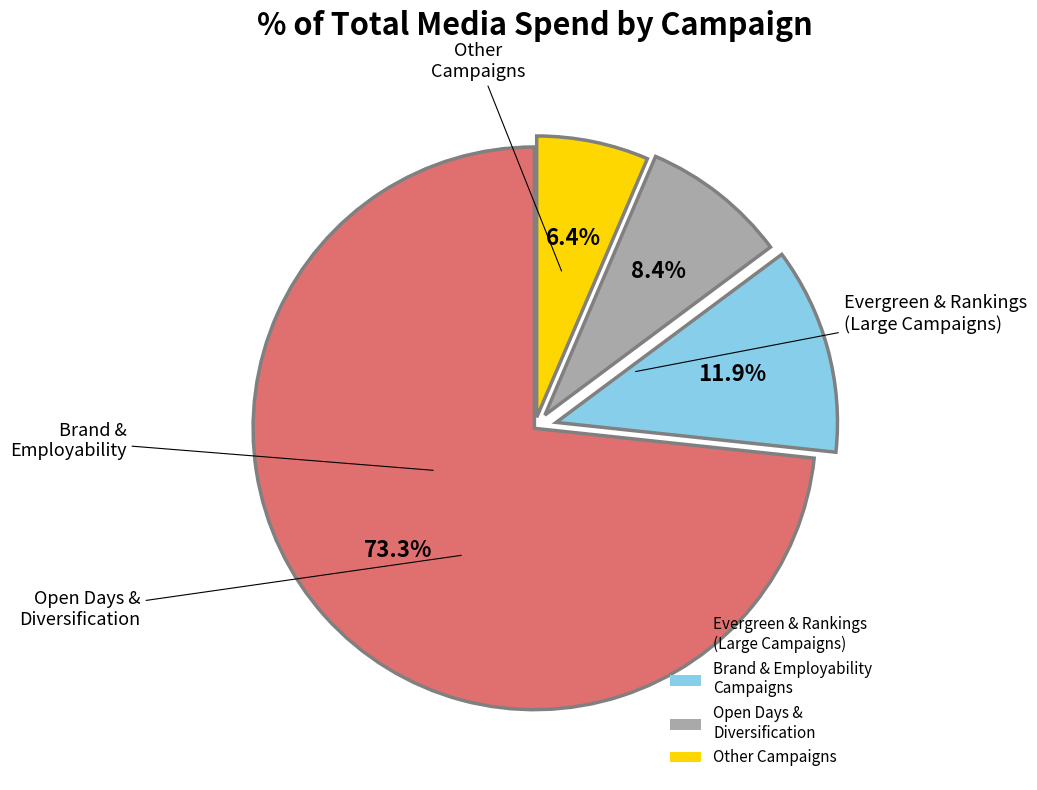

Rank the categories by value from lowest to highest.

Other Campaigns, Open Days & Diversification, Brand & Employability Campaigns, Evergreen & Rankings (Large Campaigns)